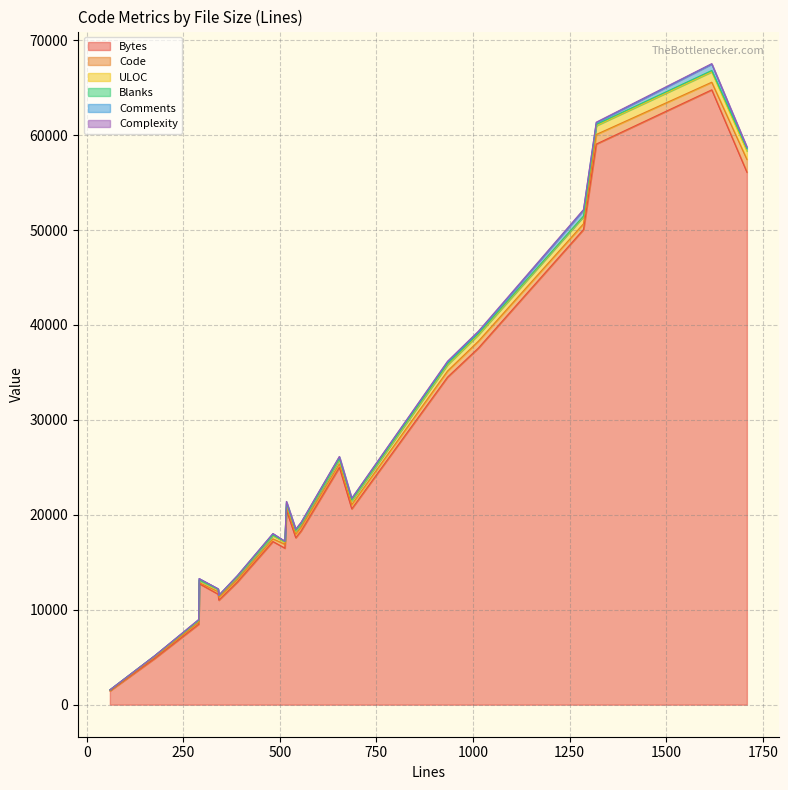

Is it true that Complexity equals 48 at 7?

True